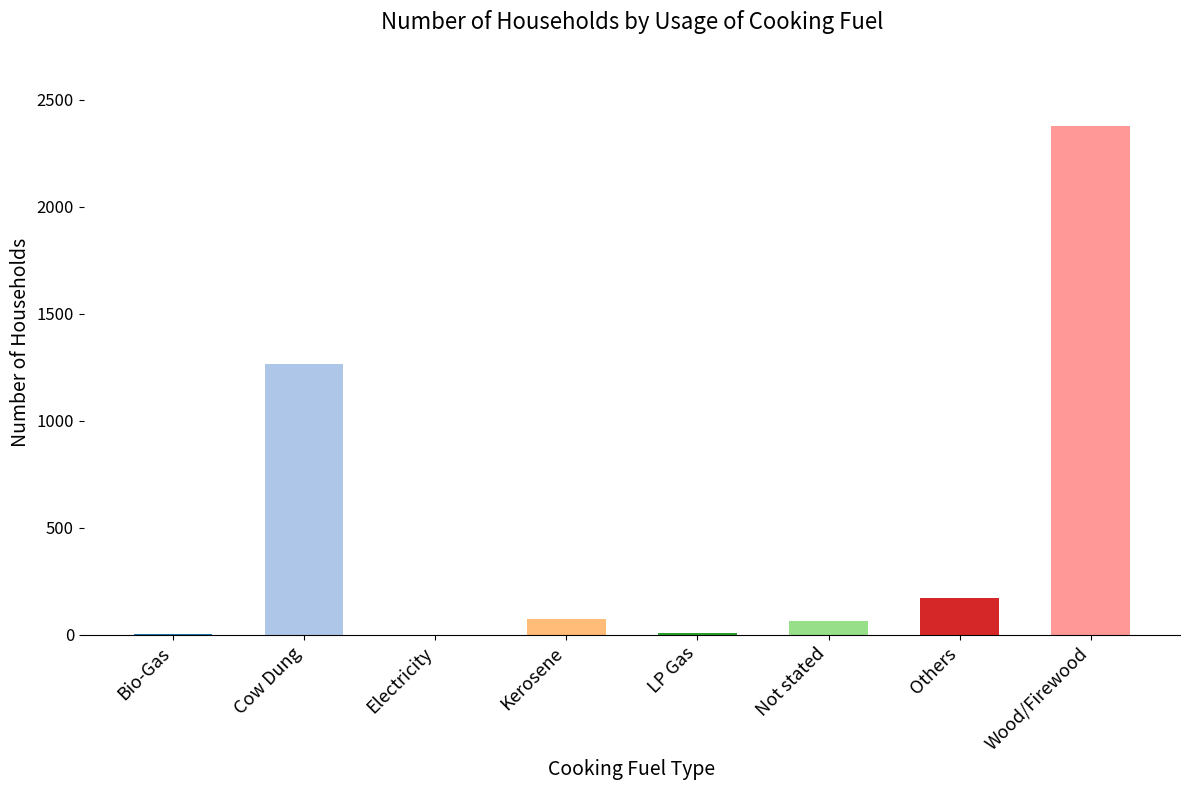

The value at Others is 171. True or false?

True